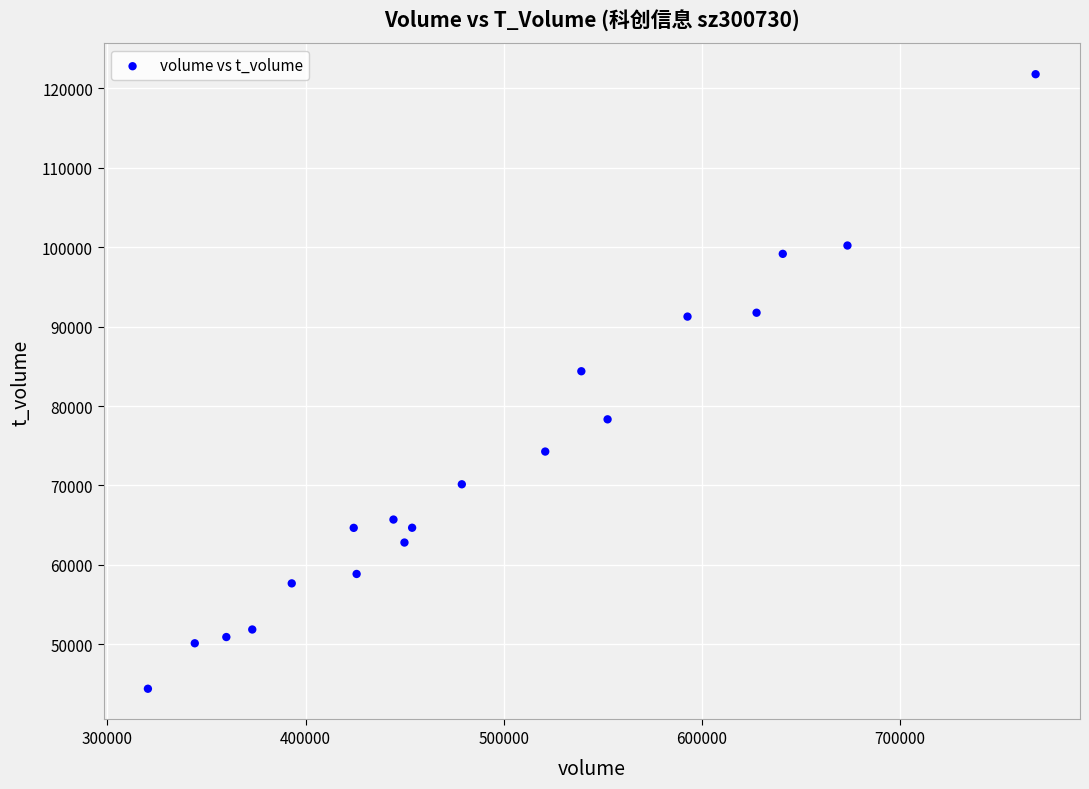

What is the range of X values (max minus min)?

447882